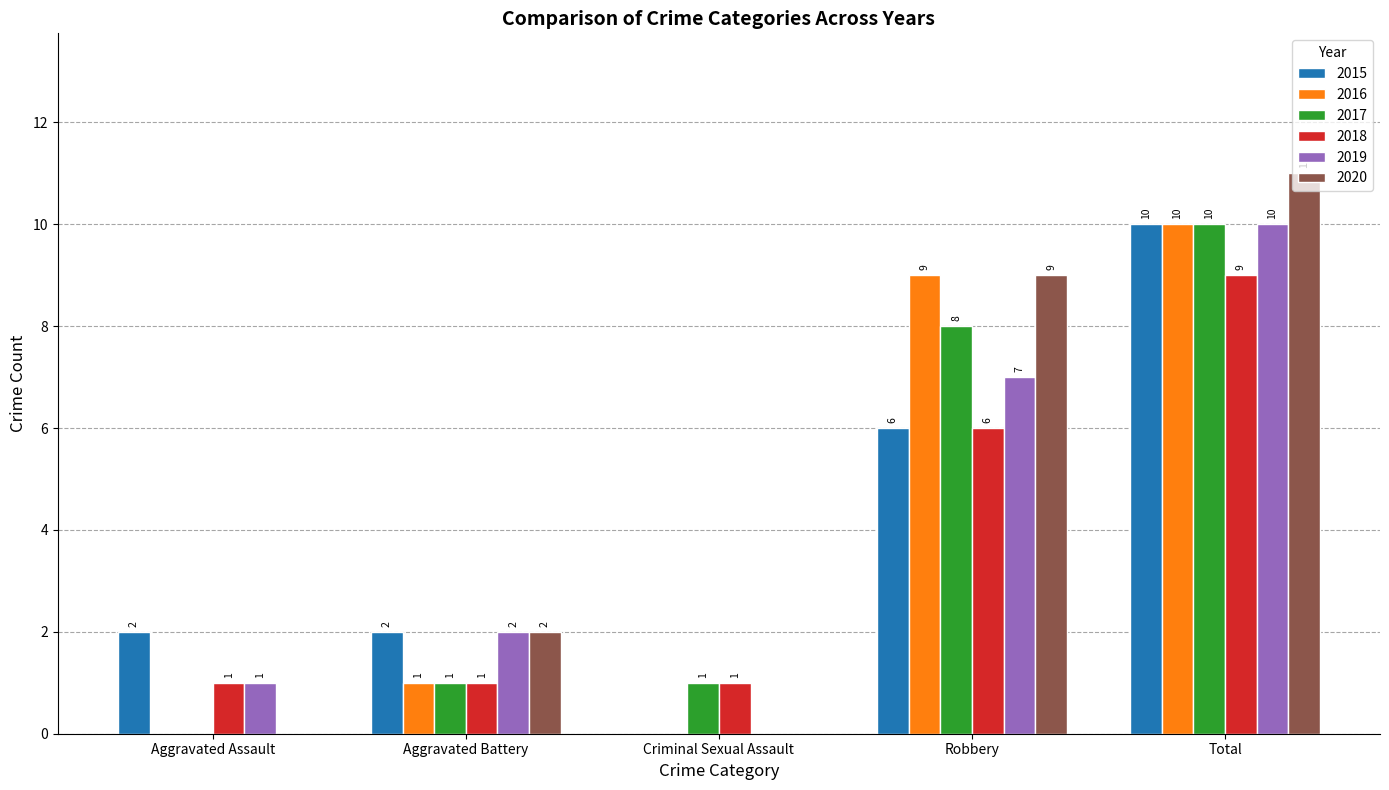

What is the spread (max minus min) of values at Aggravated Battery?

1